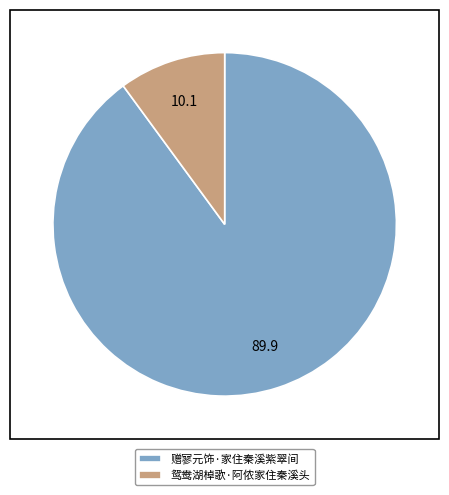

Is it true that 鸳鸯湖棹歌·阿侬家住秦溪头 is 10% of the pie?

True